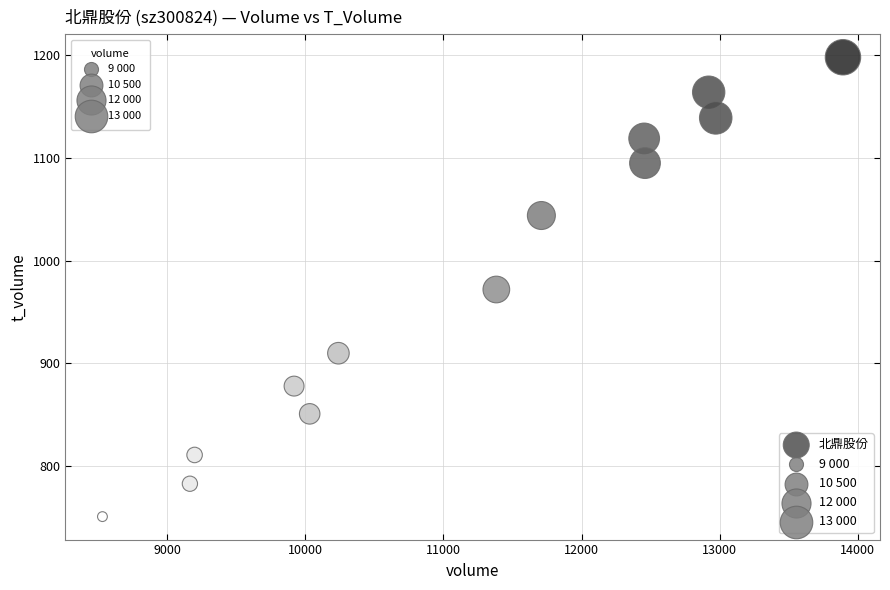

List the coordinates of all points as (Y, X) pairs, reading left to right.

(751, 8532)  (783, 9165)  (811, 9199)  (878, 9919)  (851, 10032)  (910, 10240)  (972, 11383)  (1044, 11709)  (1119, 12453)  (1095, 12459)  (1164, 12920)  (1139, 12971)  (1198, 13892)